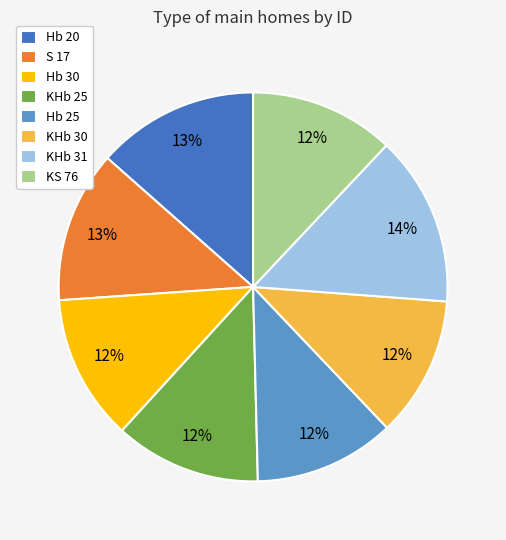

Does any single category account for the majority?

No